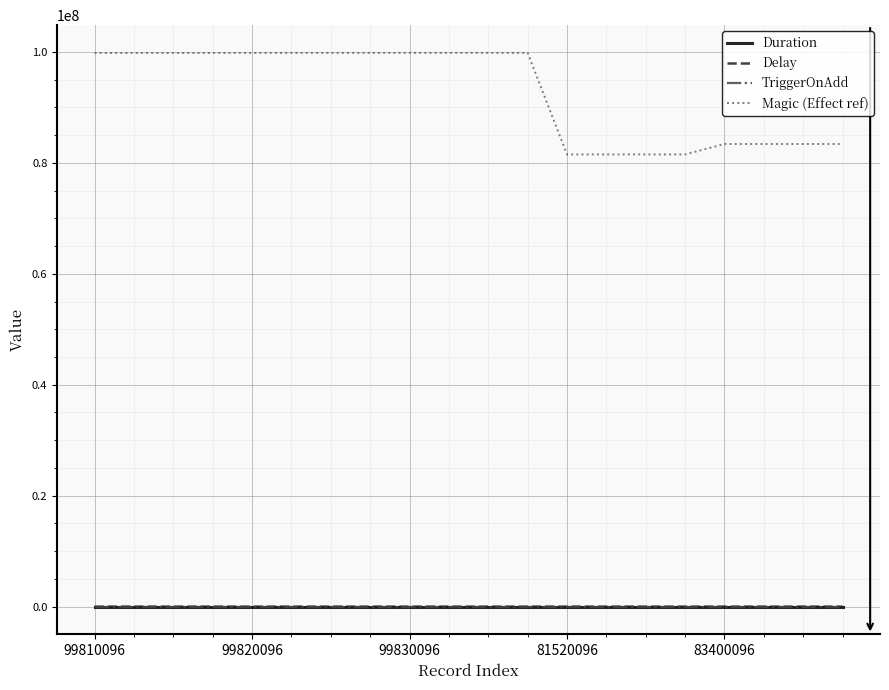

True or false: Magic (Effect ref) and TriggerOnAdd cross at least once.

False